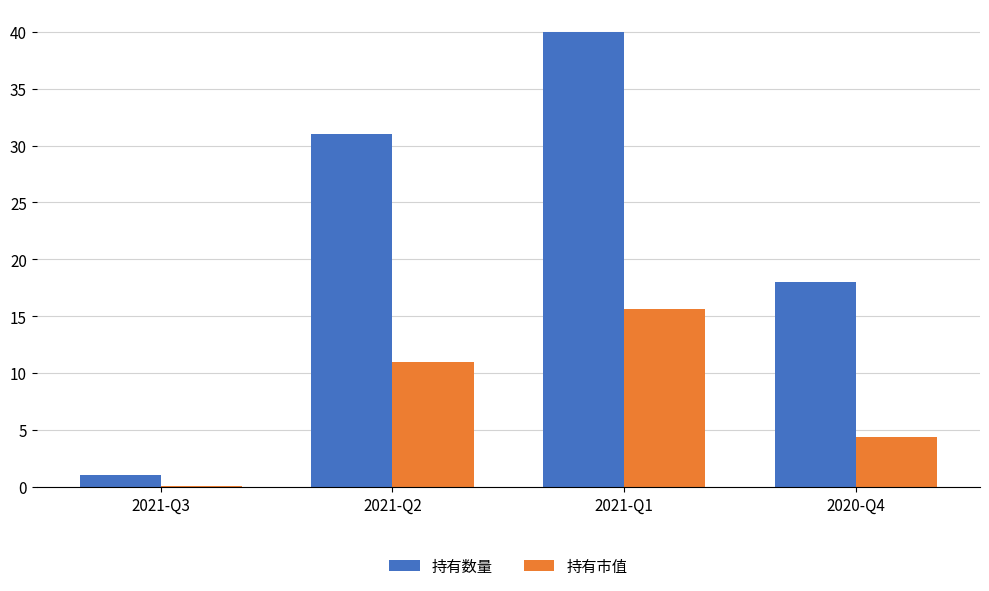

What is the spread (max minus min) of values at 2021-Q2?

20.0